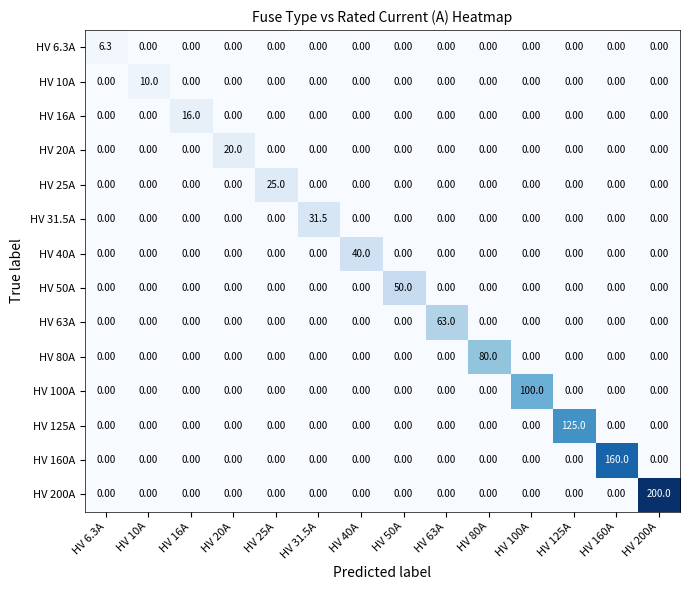

Which series has the largest range (max minus min)?

HV 200A